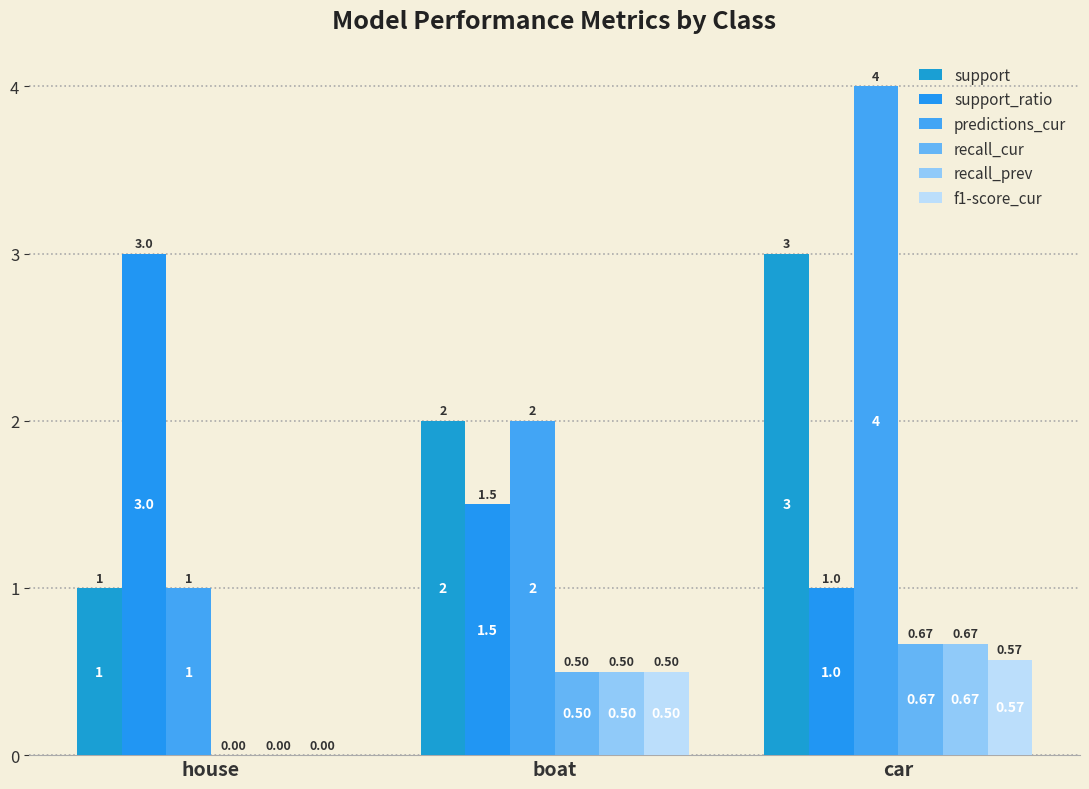

Are the bars horizontal?

No